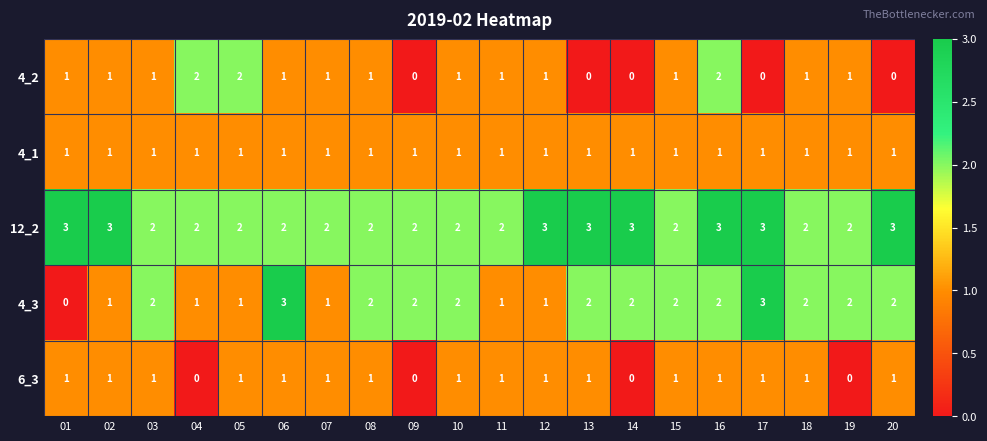

What is the sum of all 4_2 values?

18